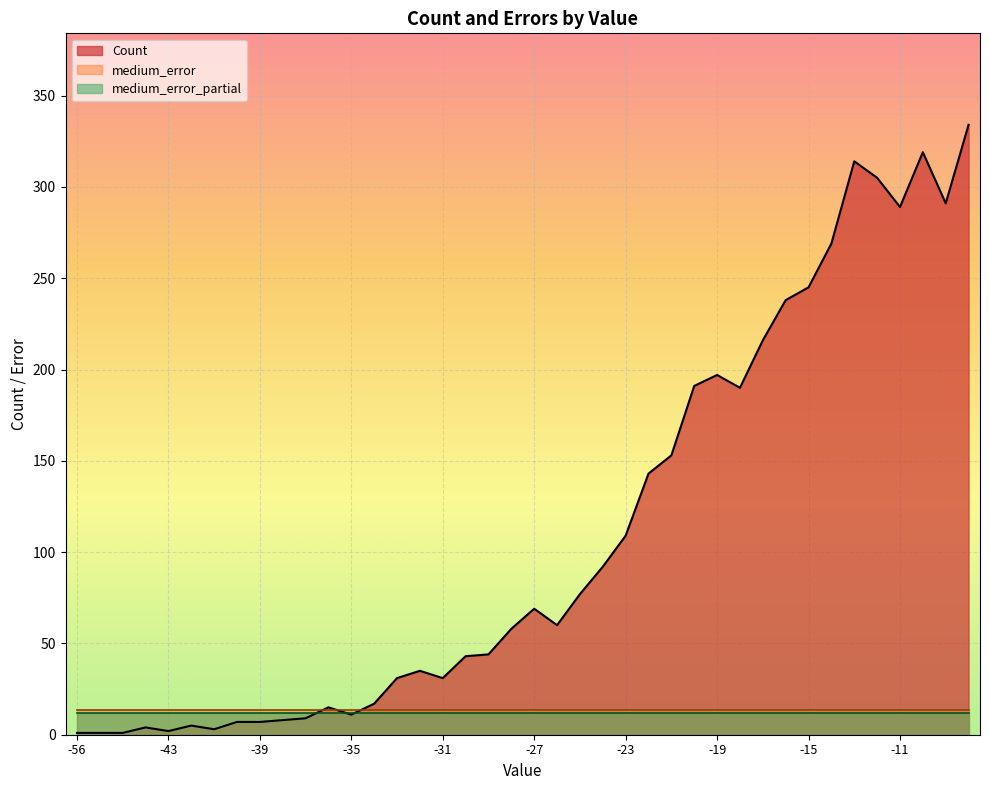

After their last crossing, which series has the higher values: Count or medium_error_partial?

Count